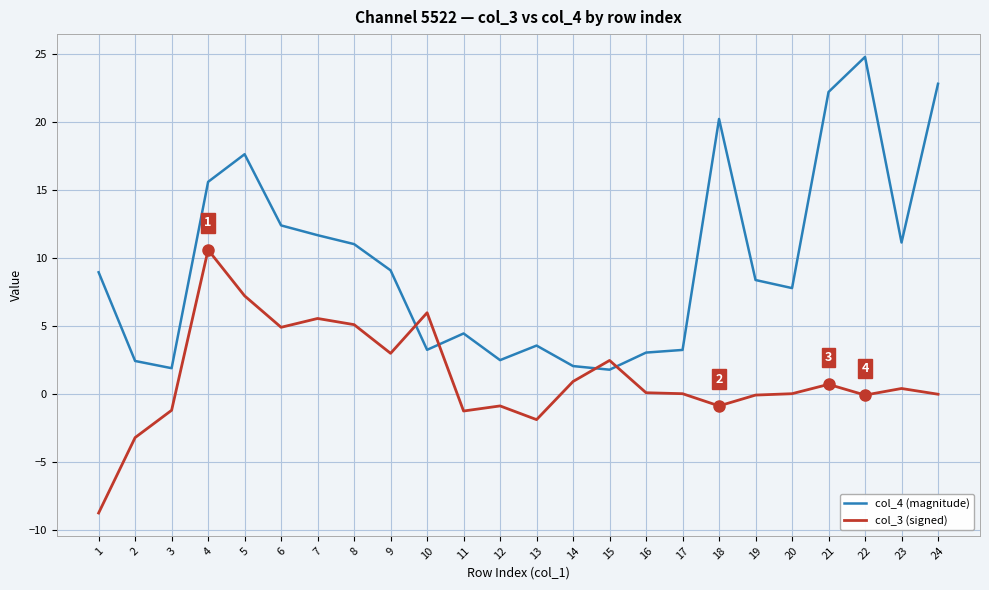

After their last crossing, which series has the higher values: col_4 (magnitude) or col_3 (signed)?

col_4 (magnitude)